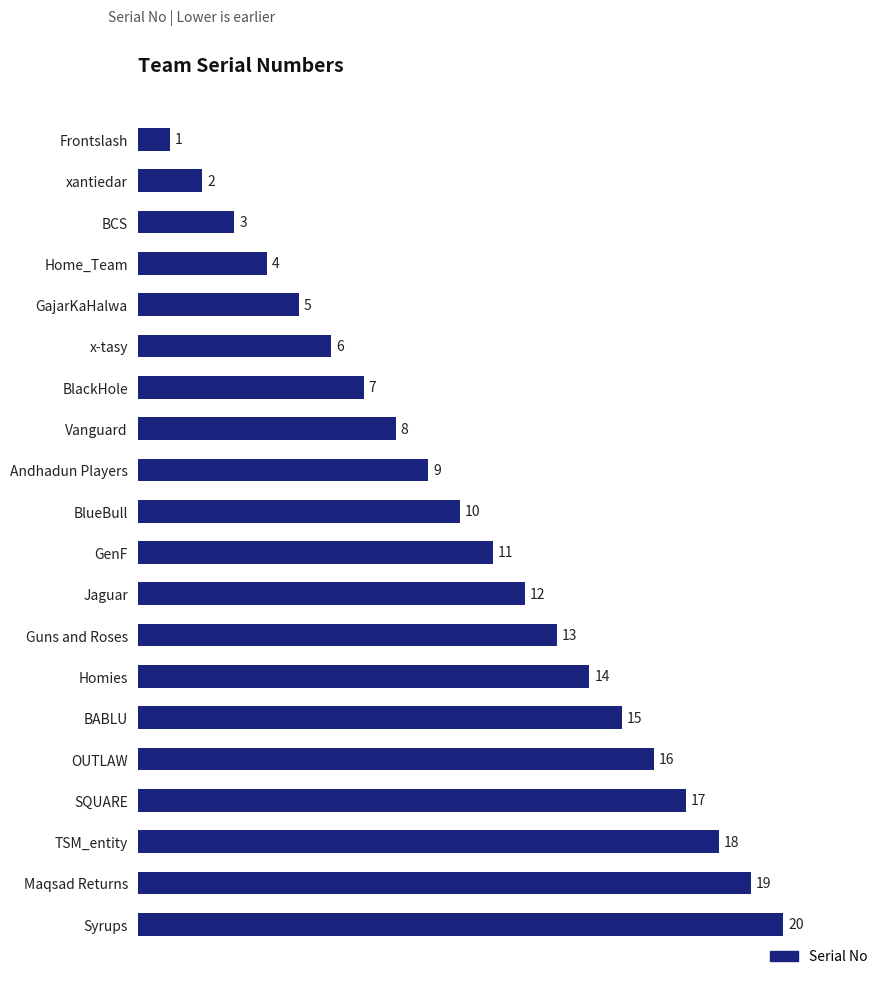

What is the greatest value displayed?

20